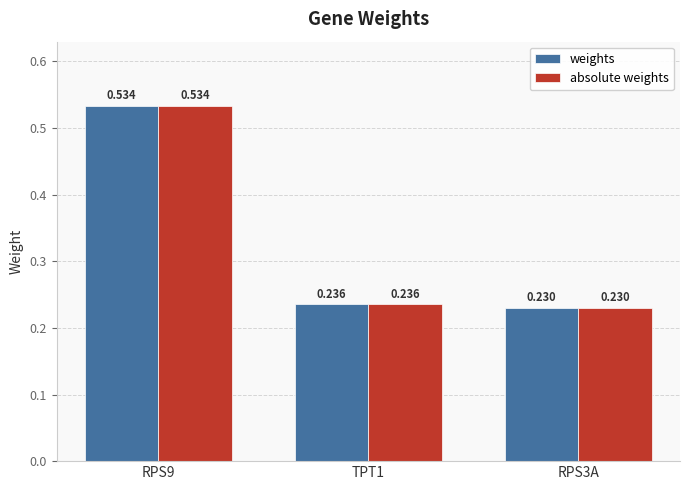

What is the value of the weights bar at the 1st from the left?

0.5